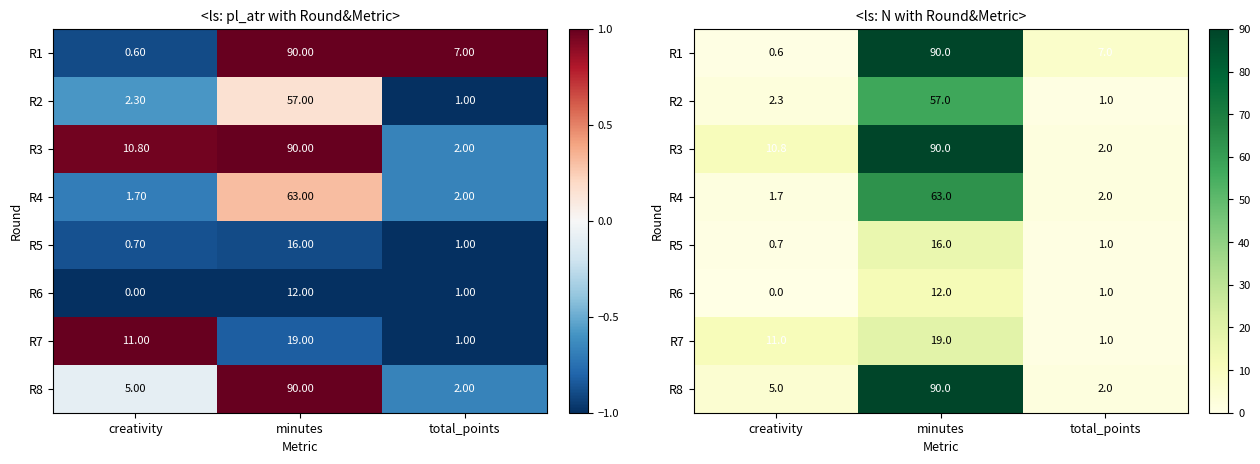

What is the total value across all series at total_points?

17.0